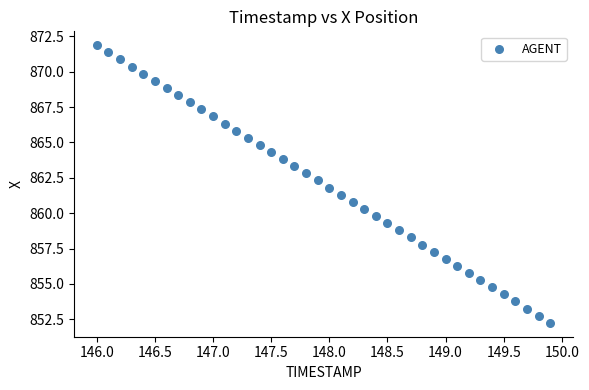

What is the range of X values (max minus min)?

3.9